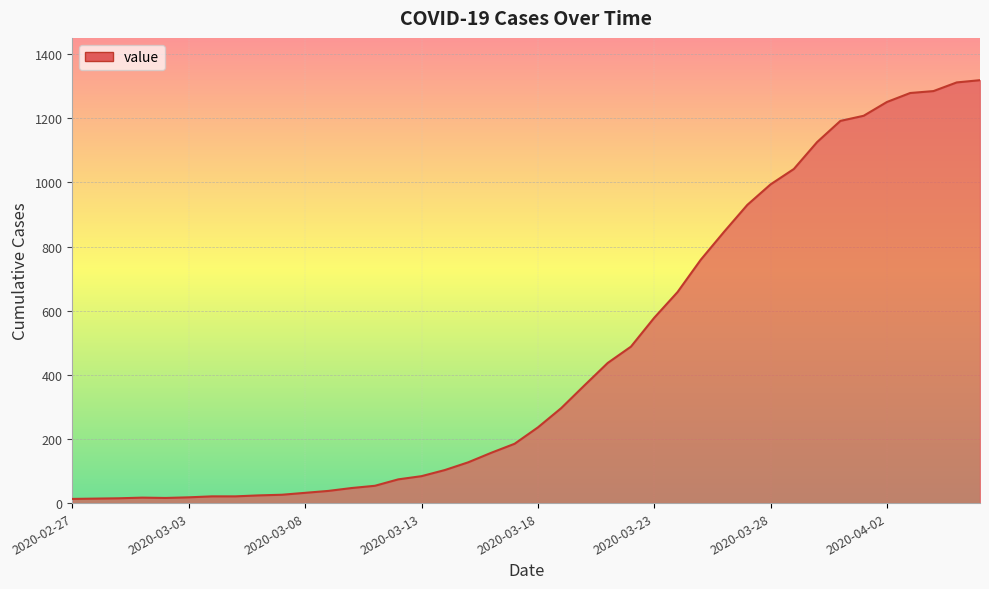

What is the difference between the maximum and minimum values?

1306